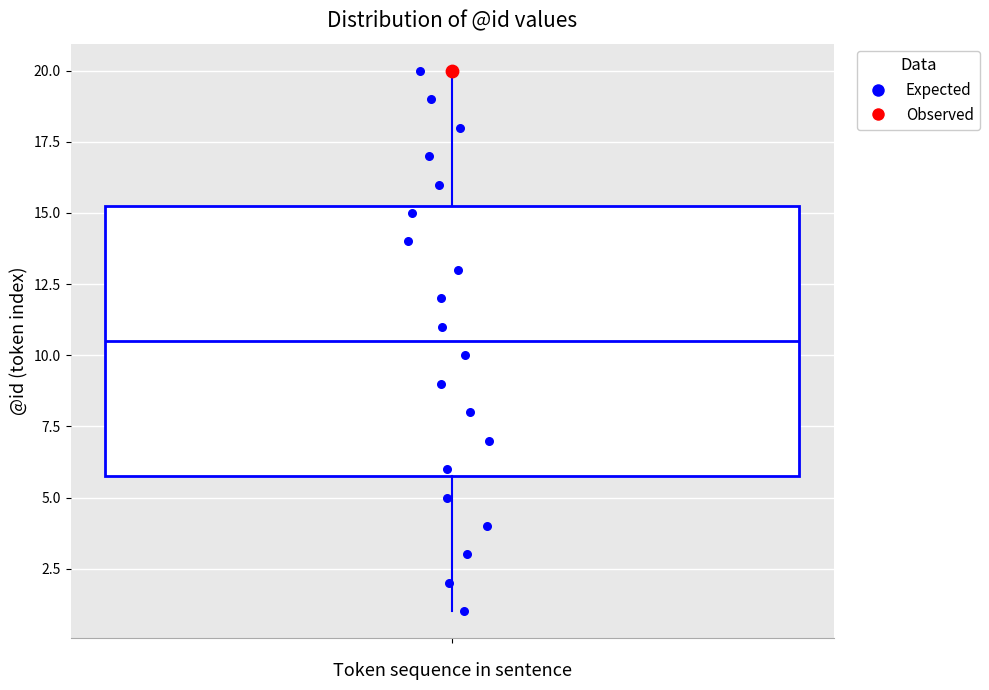

Where is the lower edge of the box on the y-axis? The values are not printed on the chart, so give them approximately, as read against the axis.

6.0